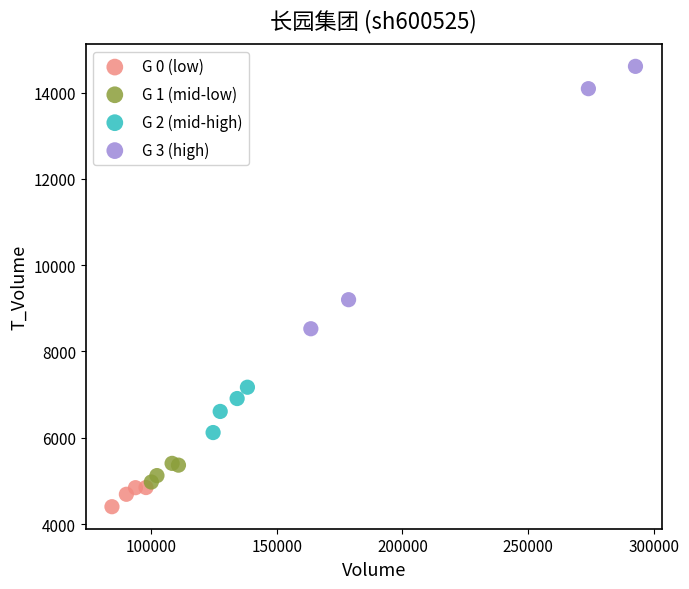

Which series contains the highest Y value?

G 3 (high)